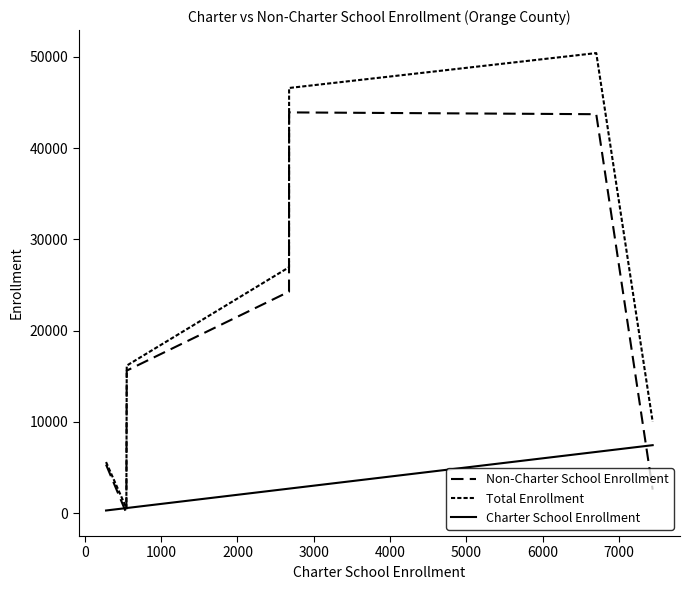

Does the chart have visible grid lines?

No